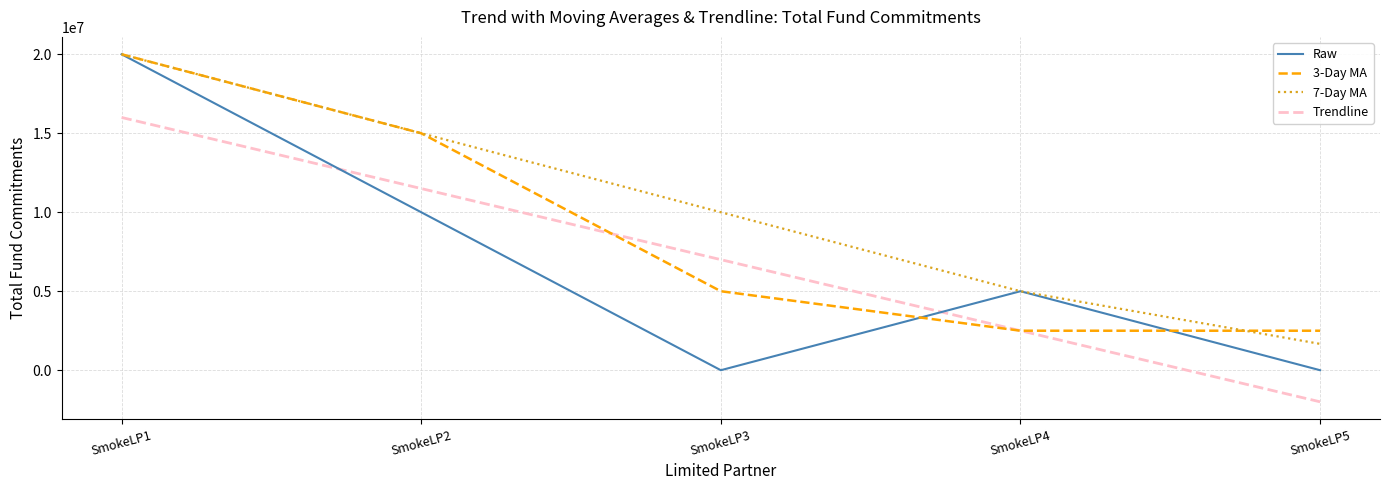

Which series has the largest total across all categories?

7-Day MA